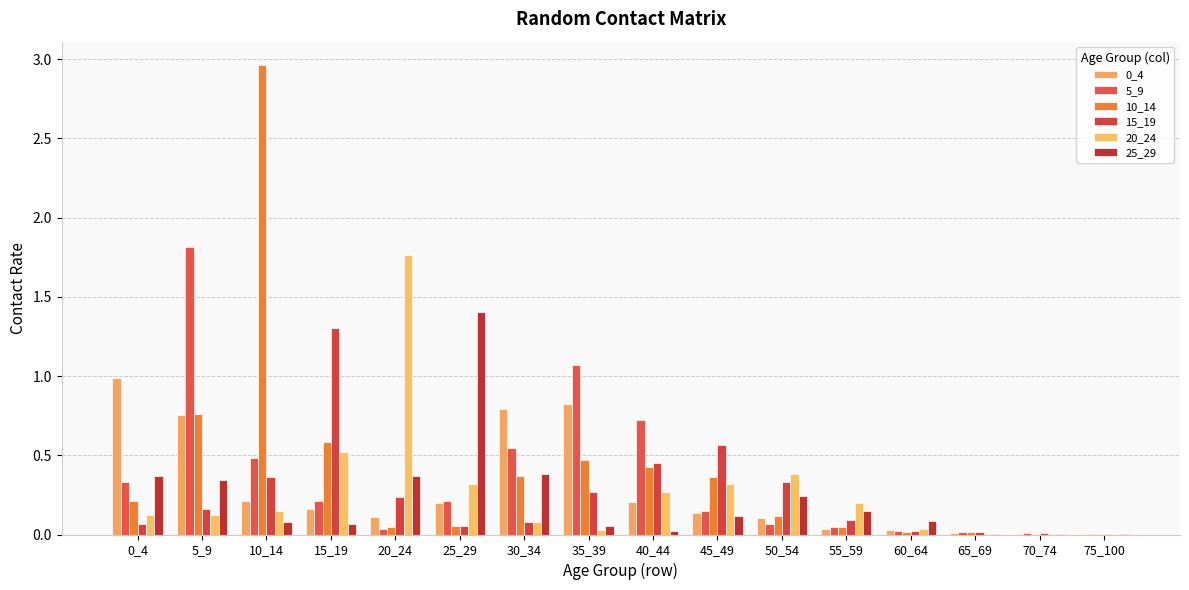

How many groups of bars are there?

16